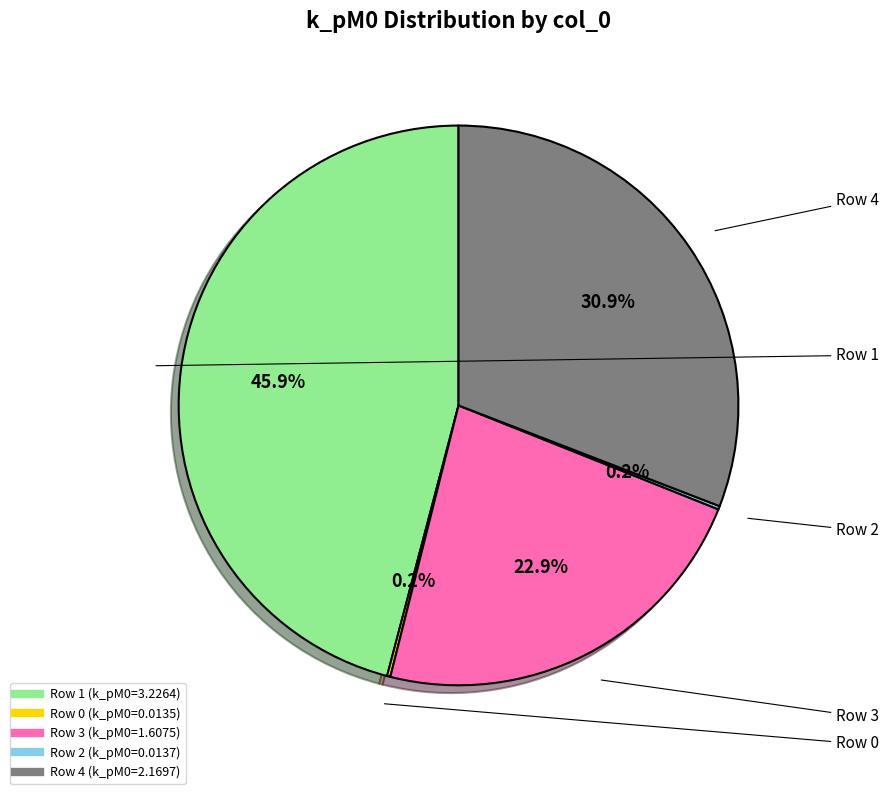

Is there any slice that represents more than half of the pie?

No